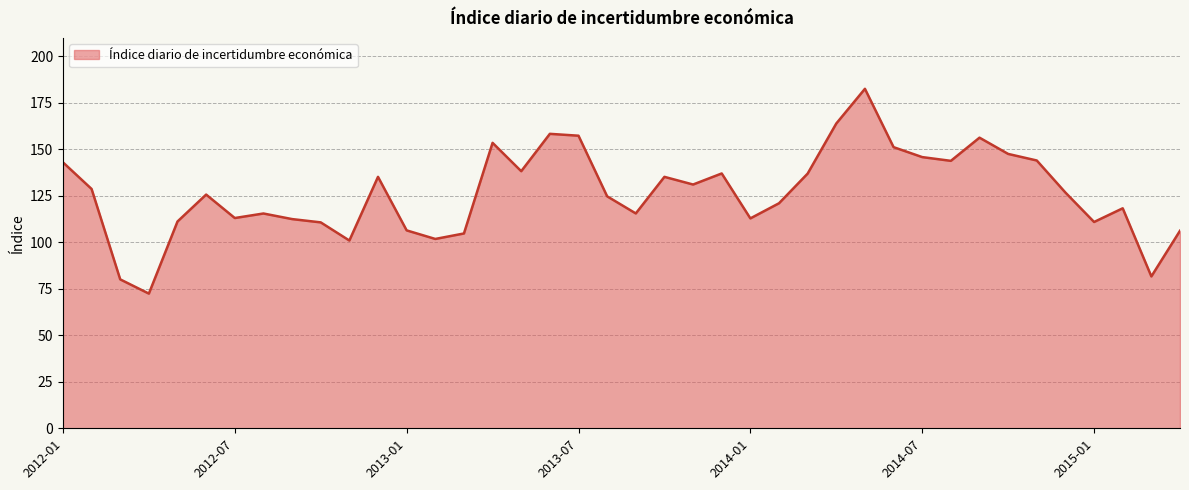

True or false: there are more than 0 points higher than both neighbors.

True